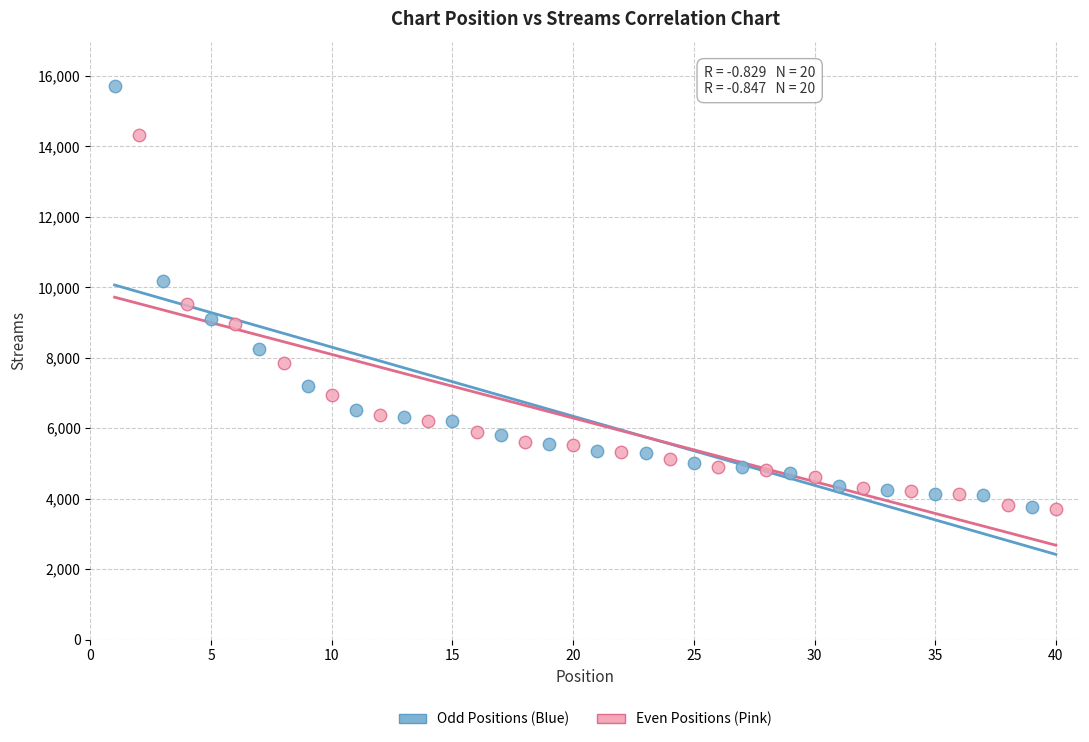

Which series has the largest Y range (max minus min)?

Odd Positions (Blue)